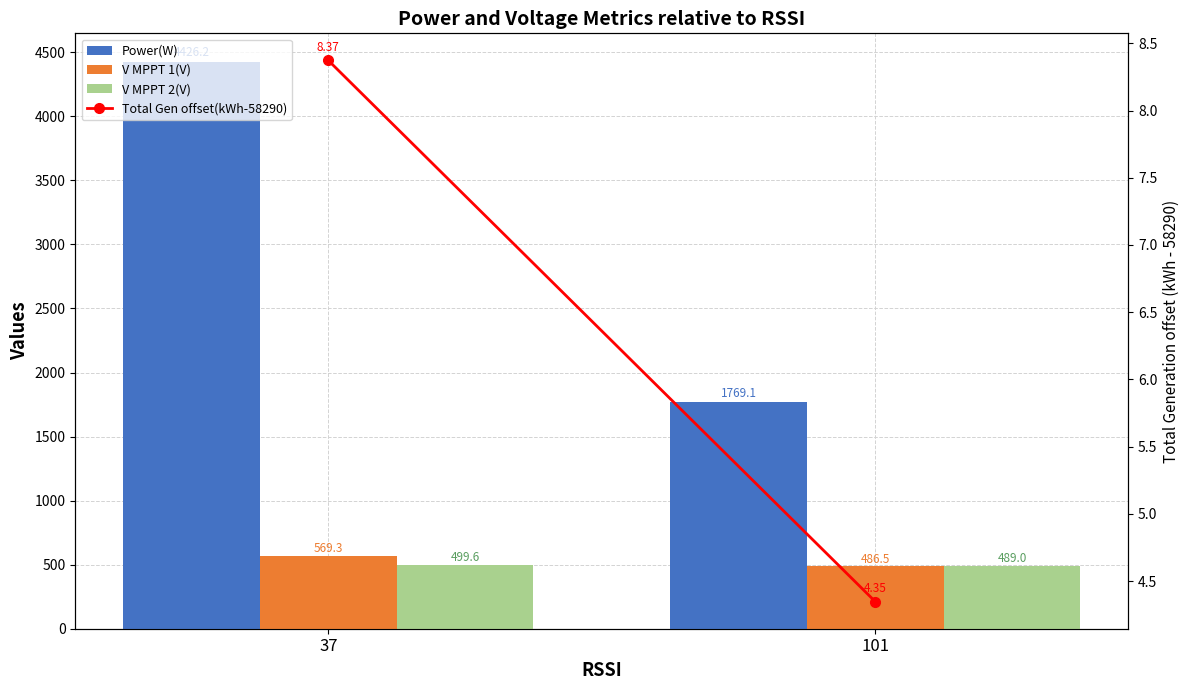

At which category is the sum across all series the highest?

37